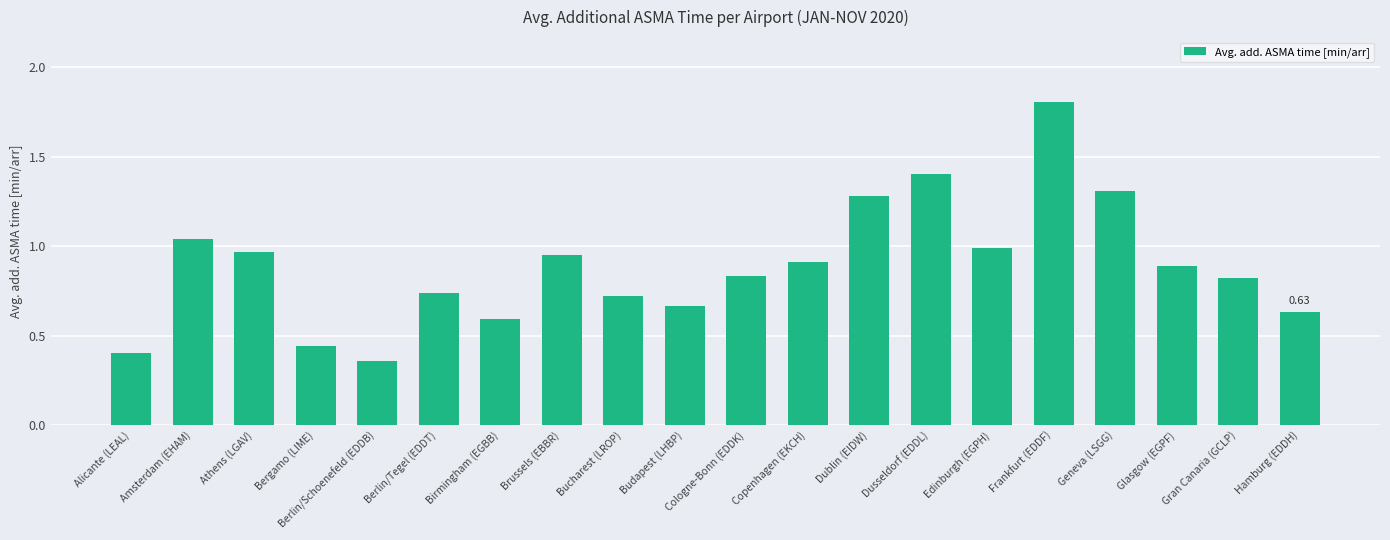

What is the difference between the values at Geneva (LSGG) and Alicante (LEAL)?

0.9